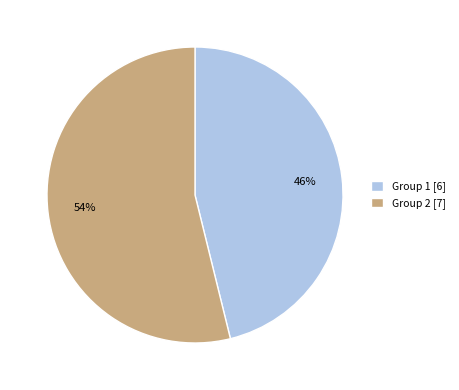

How many slices are in this pie chart?

2